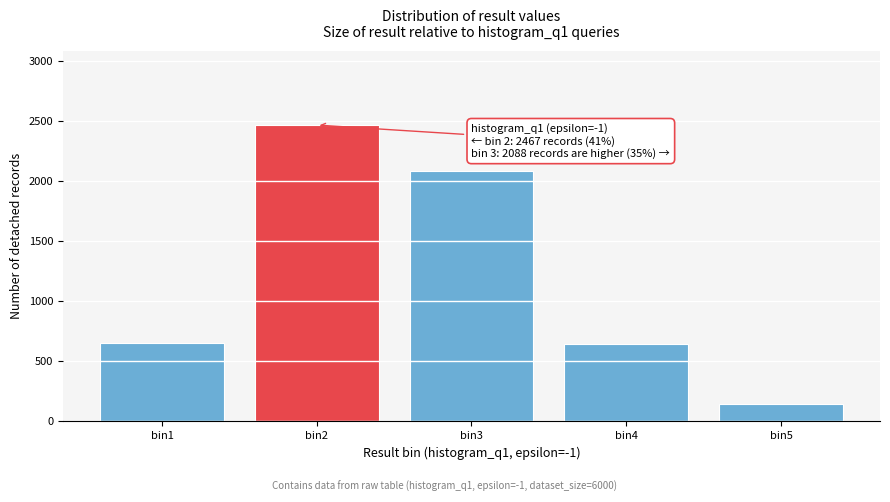

The value at bin1 is 655. True or false?

True